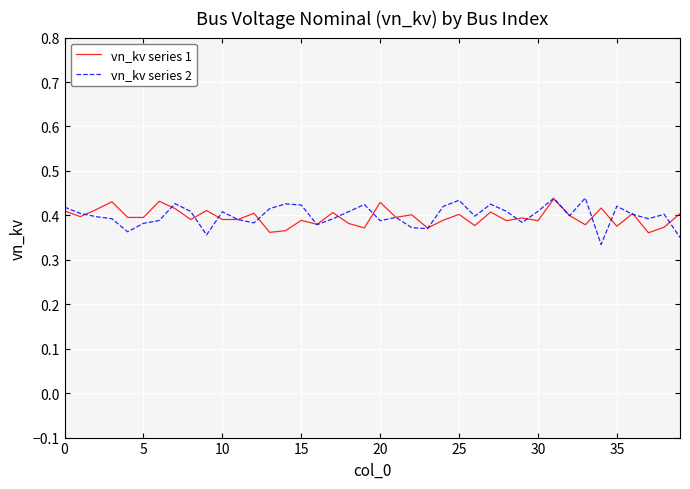

What is the difference between the second highest and second lowest values in the vn_kv series 2 series?

0.1